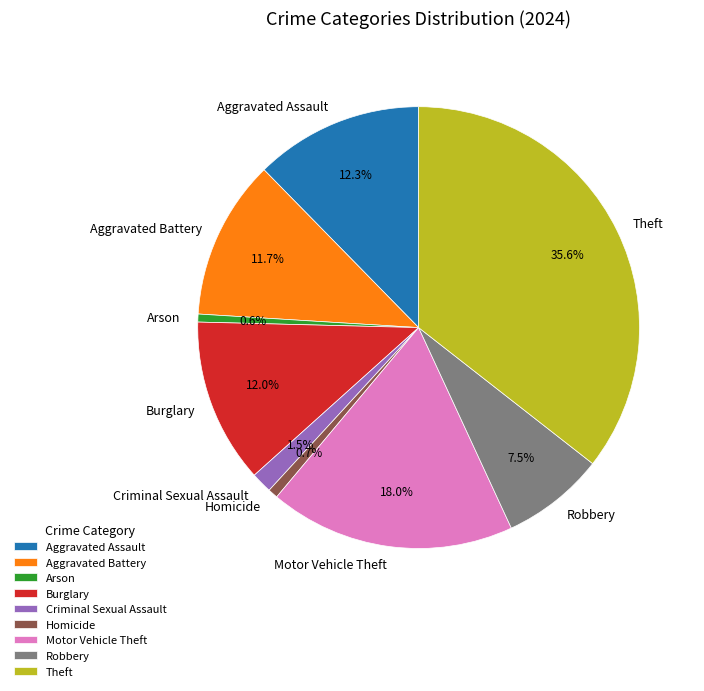

Is it true that Aggravated Battery is 1% of the pie?

False